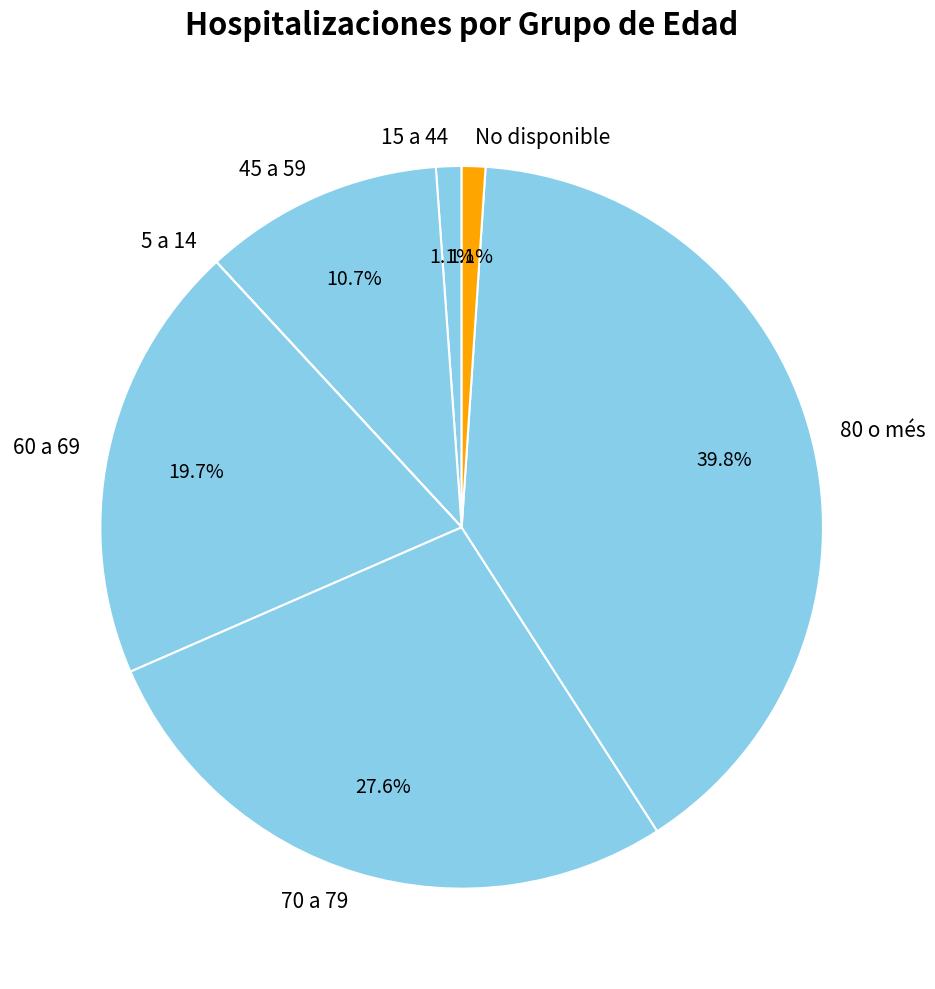

Do 70 a 79 and 60 a 69 together represent more than half of the pie?

No